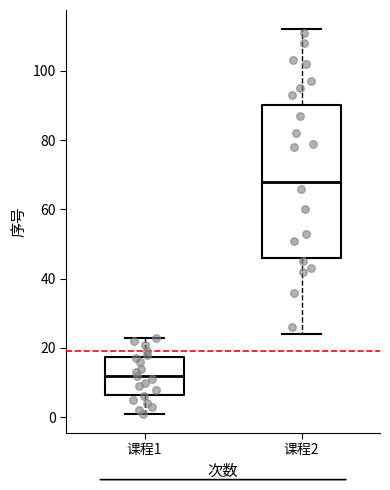

Reading left to right, read every box against the y-axis: the position of its median line, the range the box covers, and the ends of its whiskers. The values are not printed on the chart, so give them approximately, as read against the axis.

课程1: median 12, box 6 to 18, whiskers 2 to 24
课程2: median 68, box 46 to 90, whiskers 24 to 112